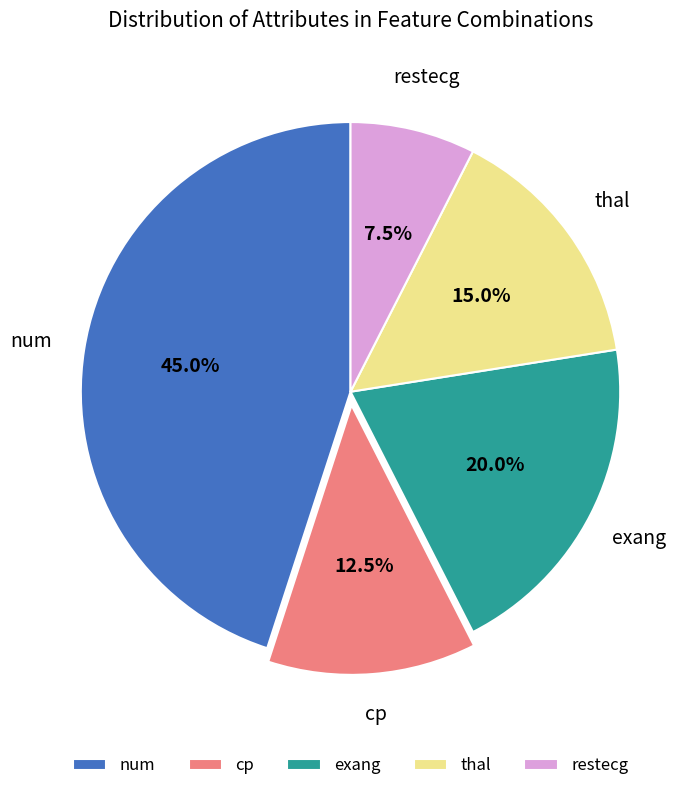

Combined, what portion of the pie is exang and restecg?

27.5%